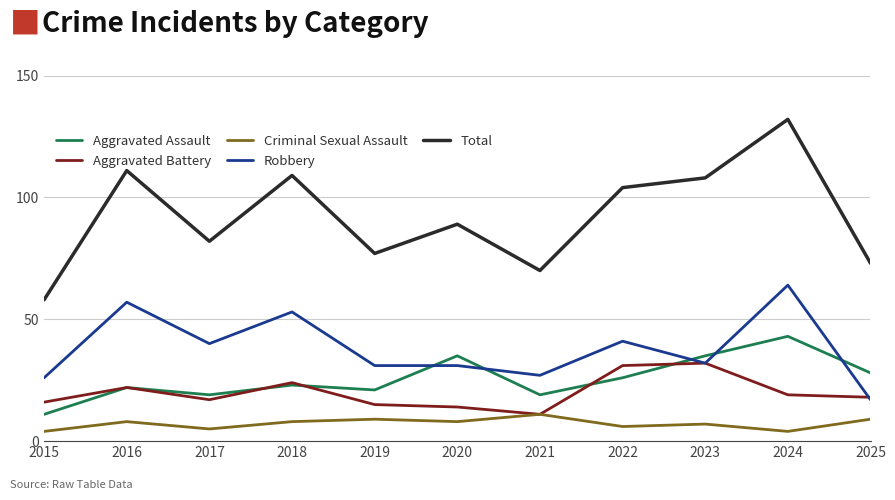

Reading left to right, extract all data points from this chart.

Aggravated Assault: 11	22	19	23	21	35	19	26	35	43	28
Aggravated Battery: 16	22	17	24	15	14	11	31	32	19	18
Criminal Sexual Assault: 4	8	5	8	9	8	11	6	7	4	9
Robbery: 26	57	40	53	31	31	27	41	32	64	17
Total: 58	111	82	109	77	89	70	104	108	132	73